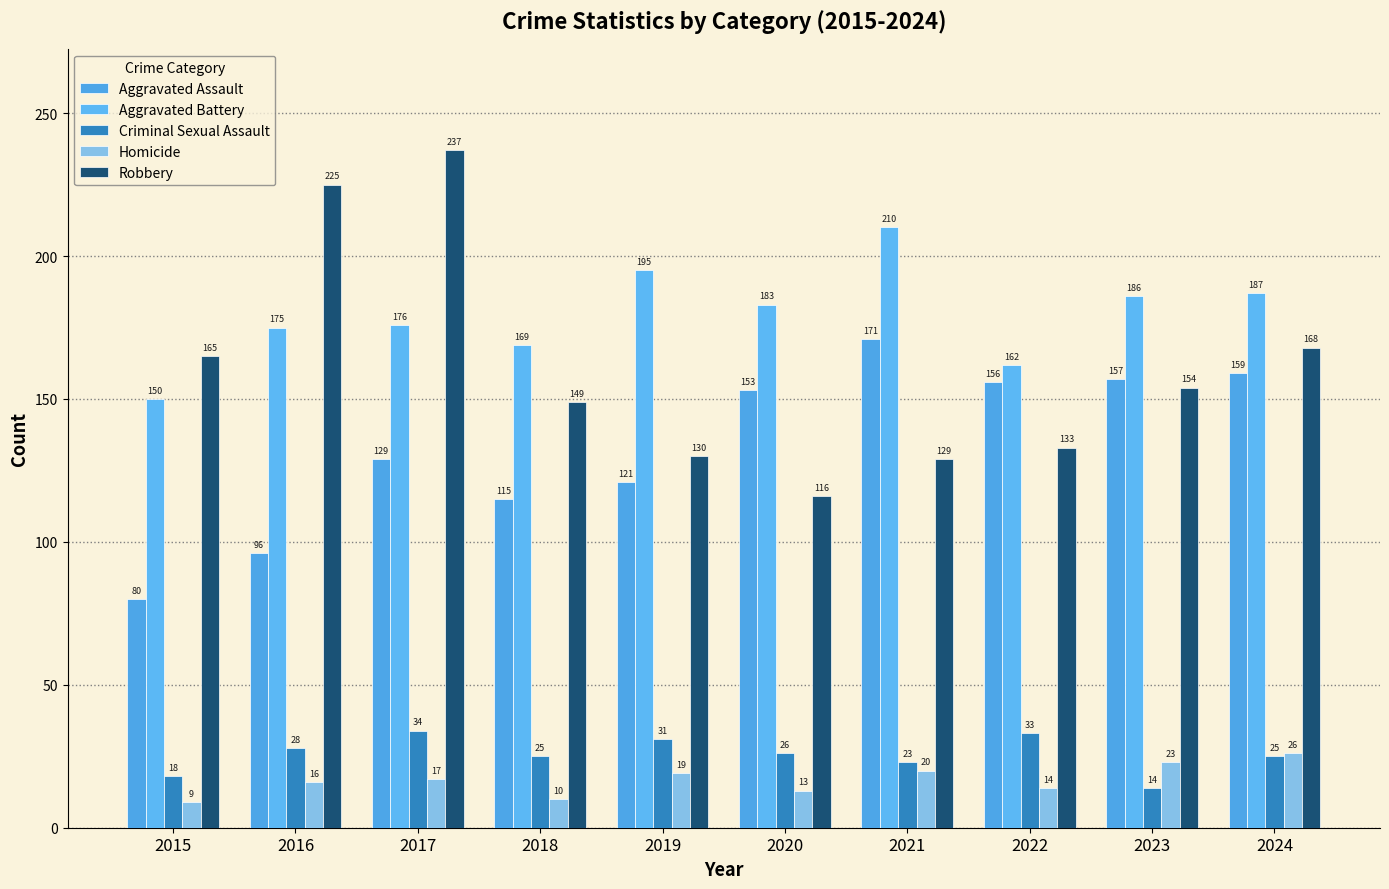

What is the highest value of the Criminal Sexual Assault series?

34